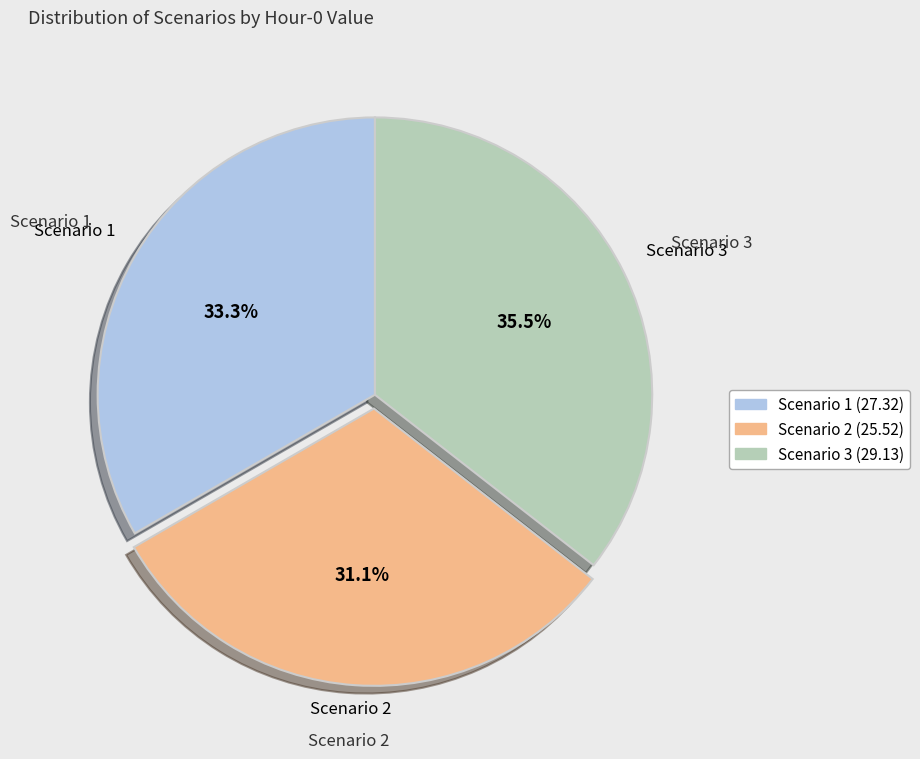

To the nearest percent, what is the average slice percentage?

33%